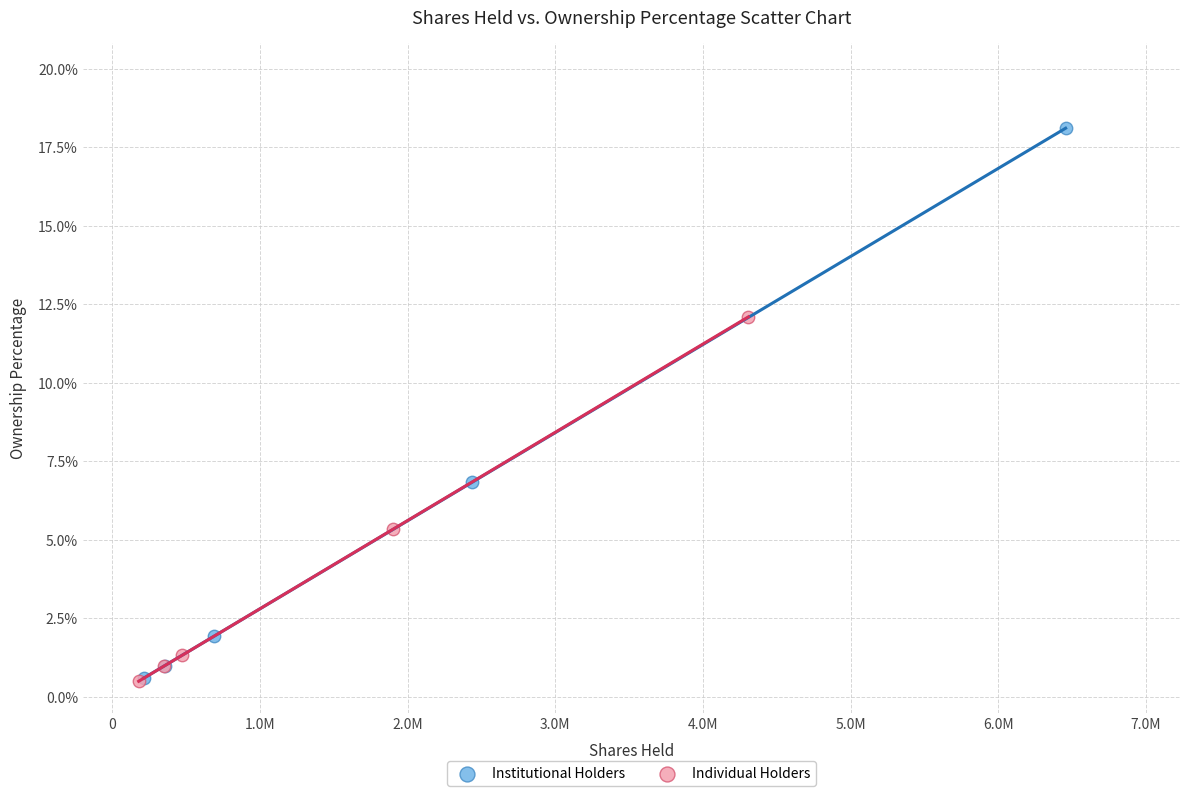

Which series has the widest spread of Y values?

Institutional Holders